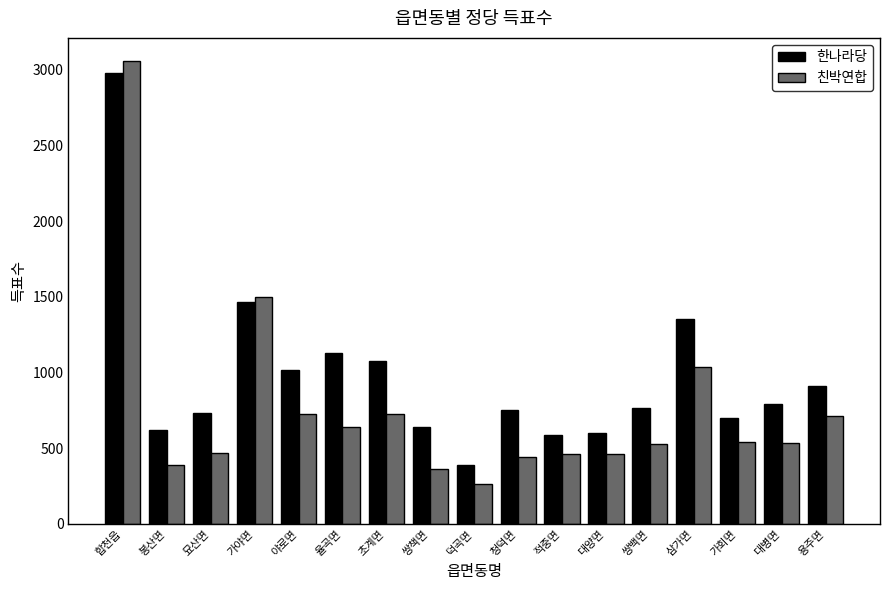

How many groups of bars are there?

17